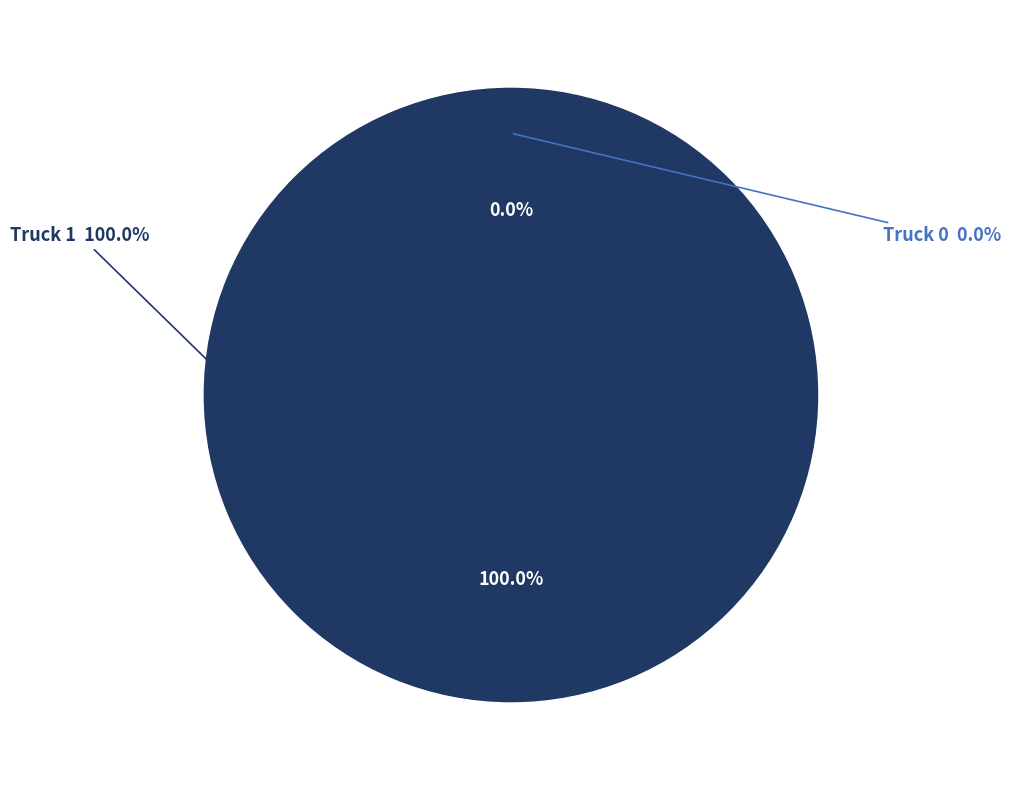

To the nearest percent, what is the average slice percentage?

50%